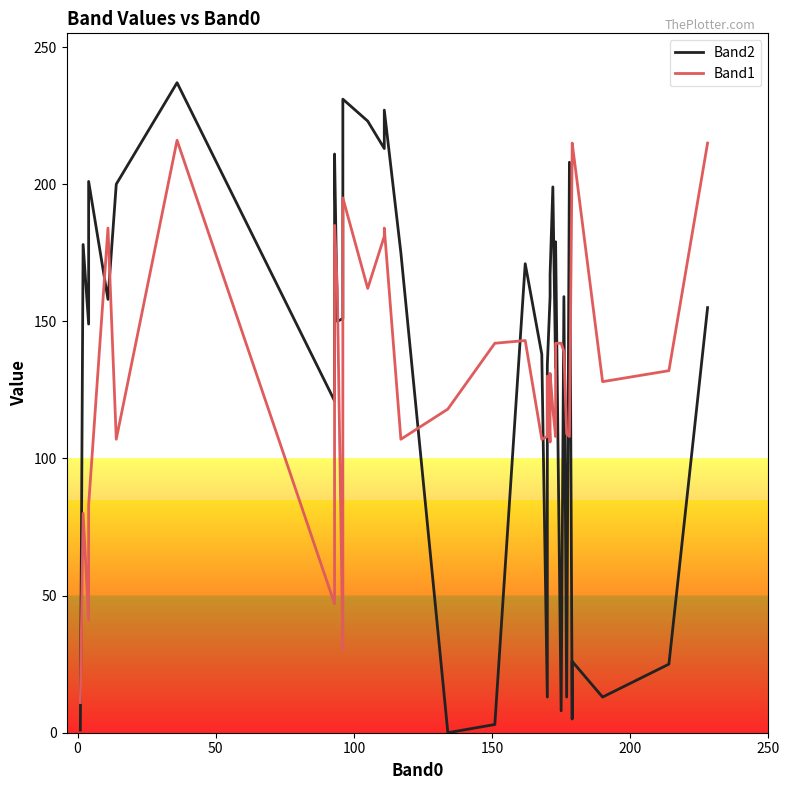

At how many categories does at least one series exceed 55?

39